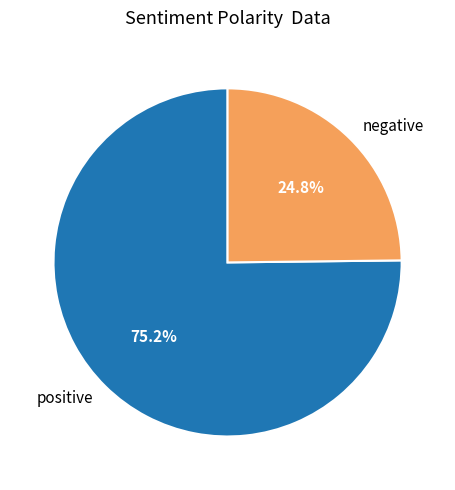

Rank the categories by value from highest to lowest.

positive, negative